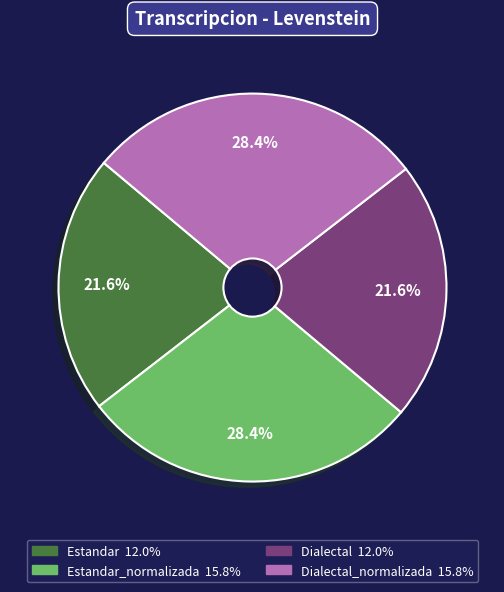

Does any single category account for the majority?

No